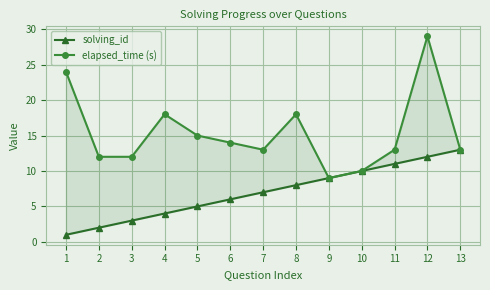

What is the difference between the second highest and second lowest values in the solving_id series?

10